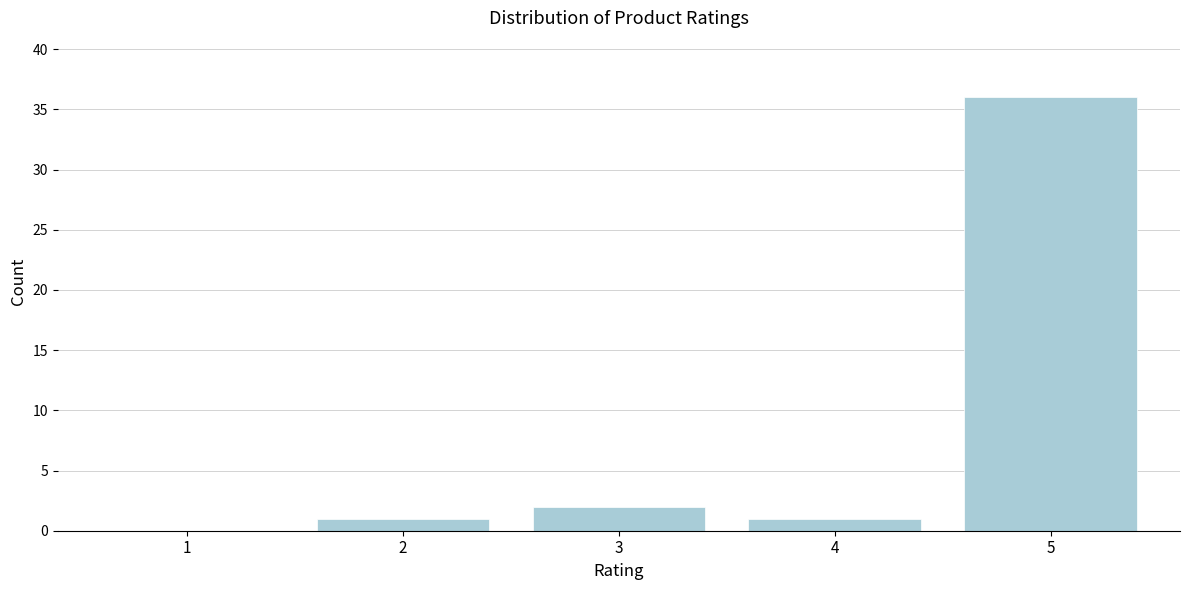

Which range on the x-axis has the tallest bar?

4.5 to 5.5